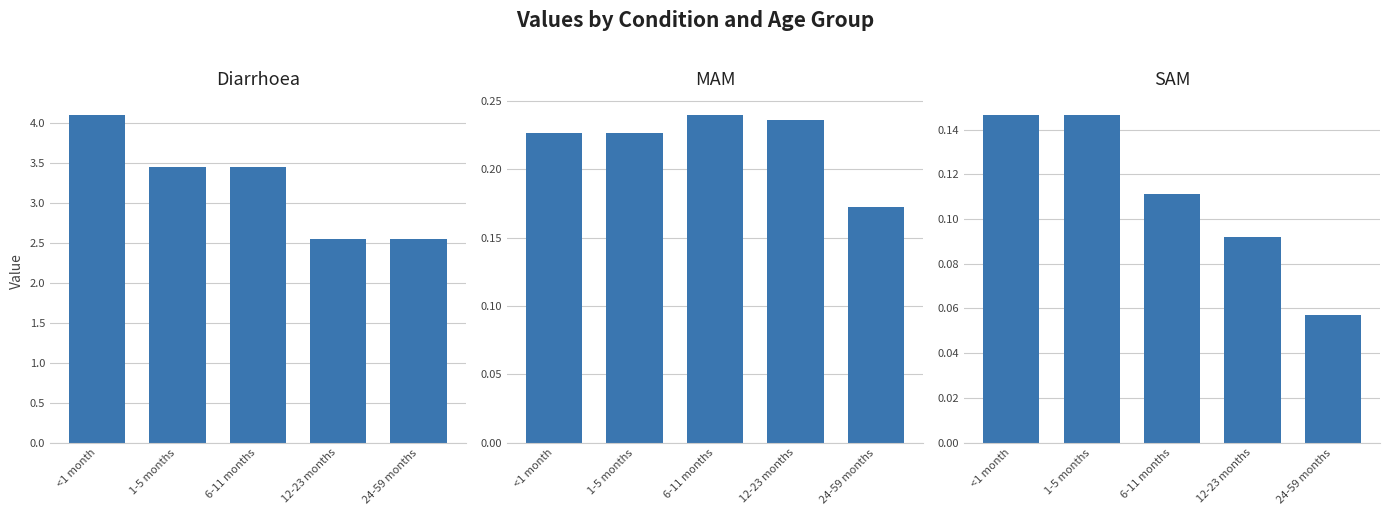

What position from the left is 6-11 months?

3